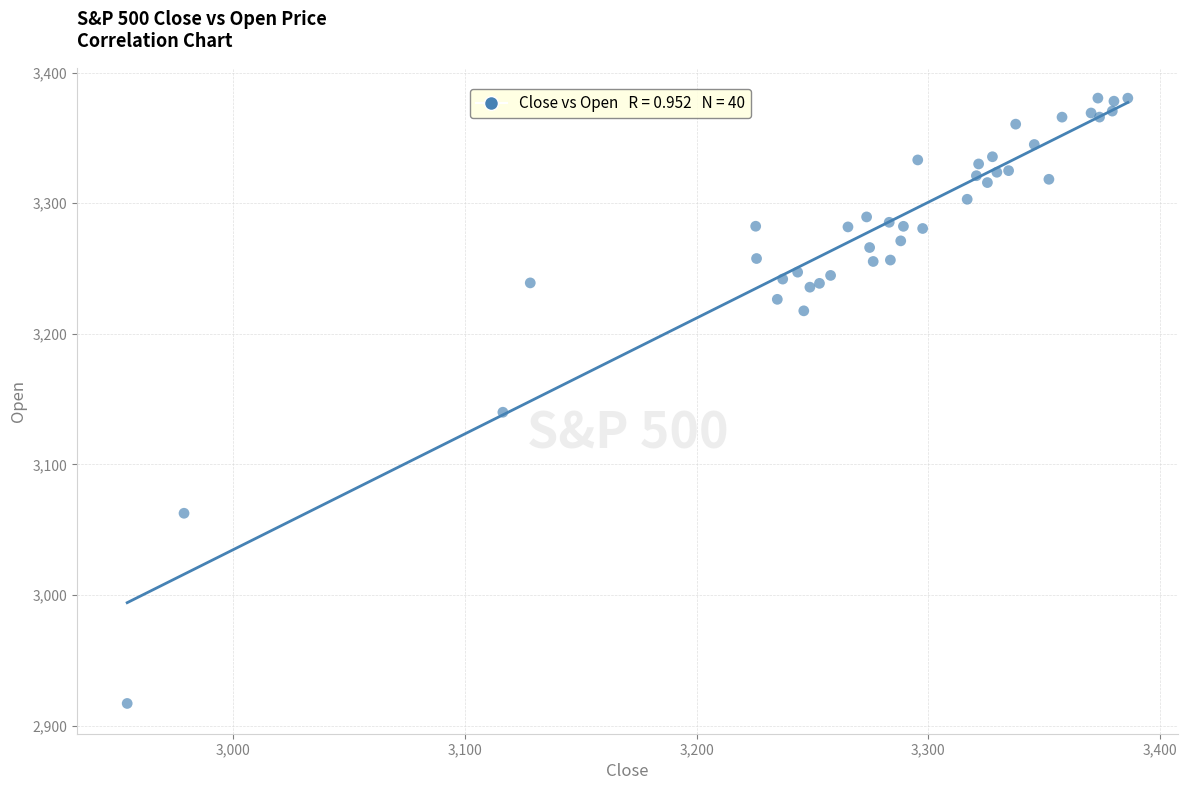

What Y value in the scatter plot is closest to 3148?

3139.9